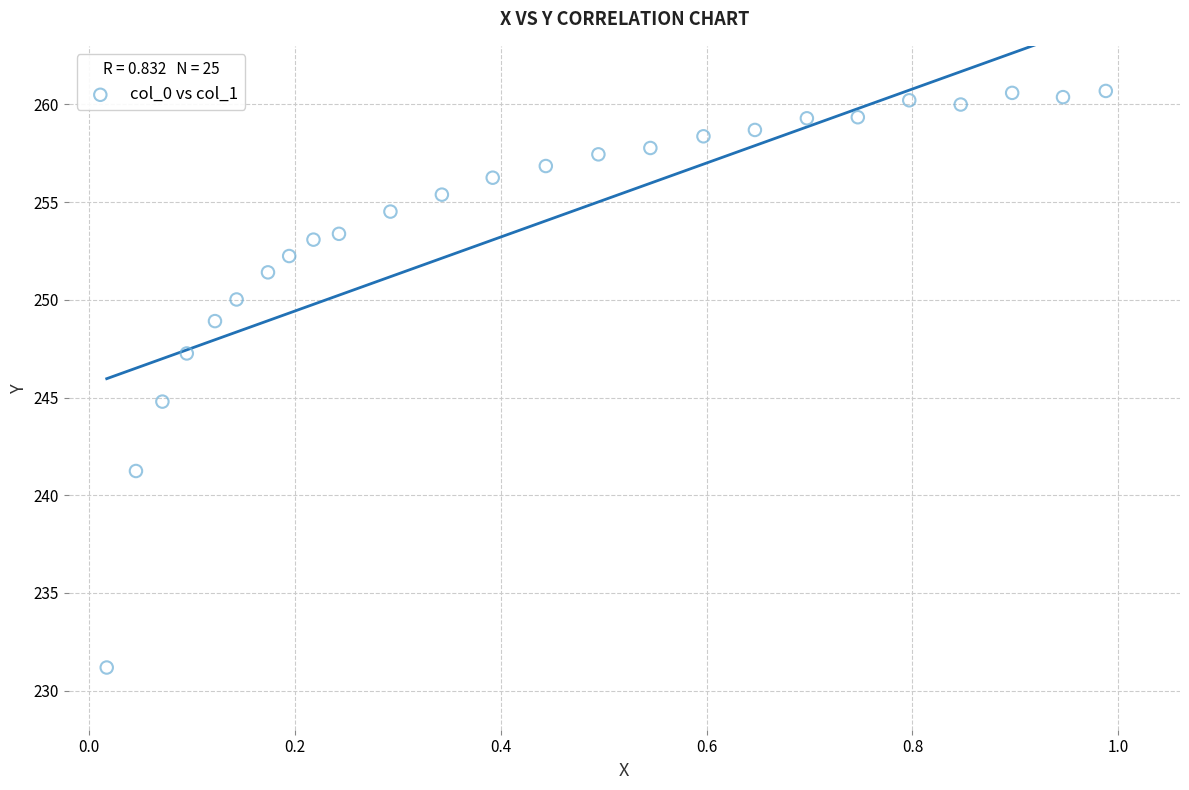

What is the range of Y values (max minus min)?

29.5